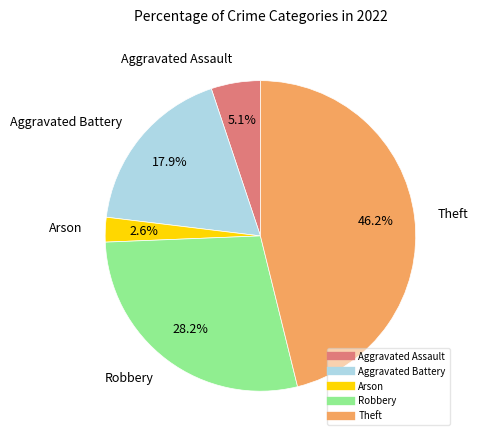

Is it true that Robbery is 39% of the pie?

False